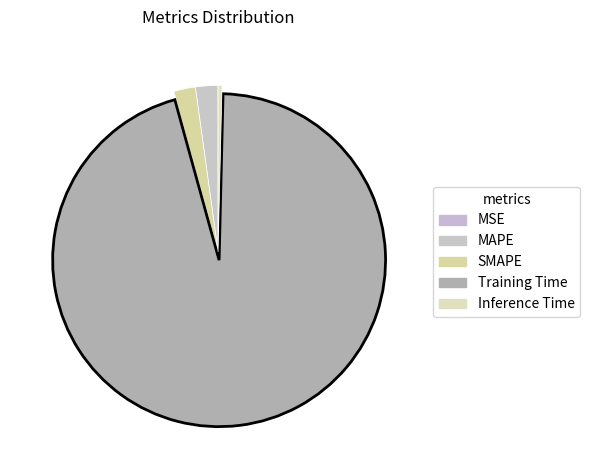

To the nearest percent, what portion does SMAPE represent?

2%